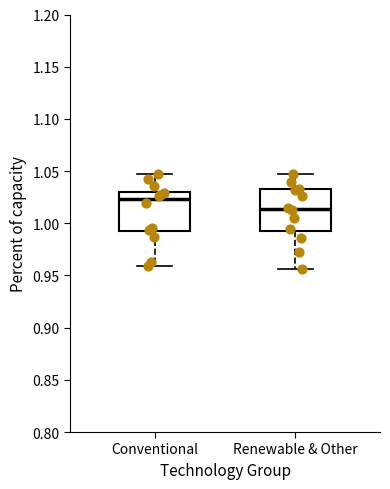

Reading left to right, transcribe this box plot: for each box, give where its median line is, the range the box spans, and where its two whiskers end, as read against the y-axis. The values are not printed on the chart, so give them approximately, as read against the axis.

Conventional: median 1.025, box 0.990 to 1.030, whiskers 0.960 to 1.050
Renewable & Other: median 1.015, box 0.990 to 1.030, whiskers 0.955 to 1.045